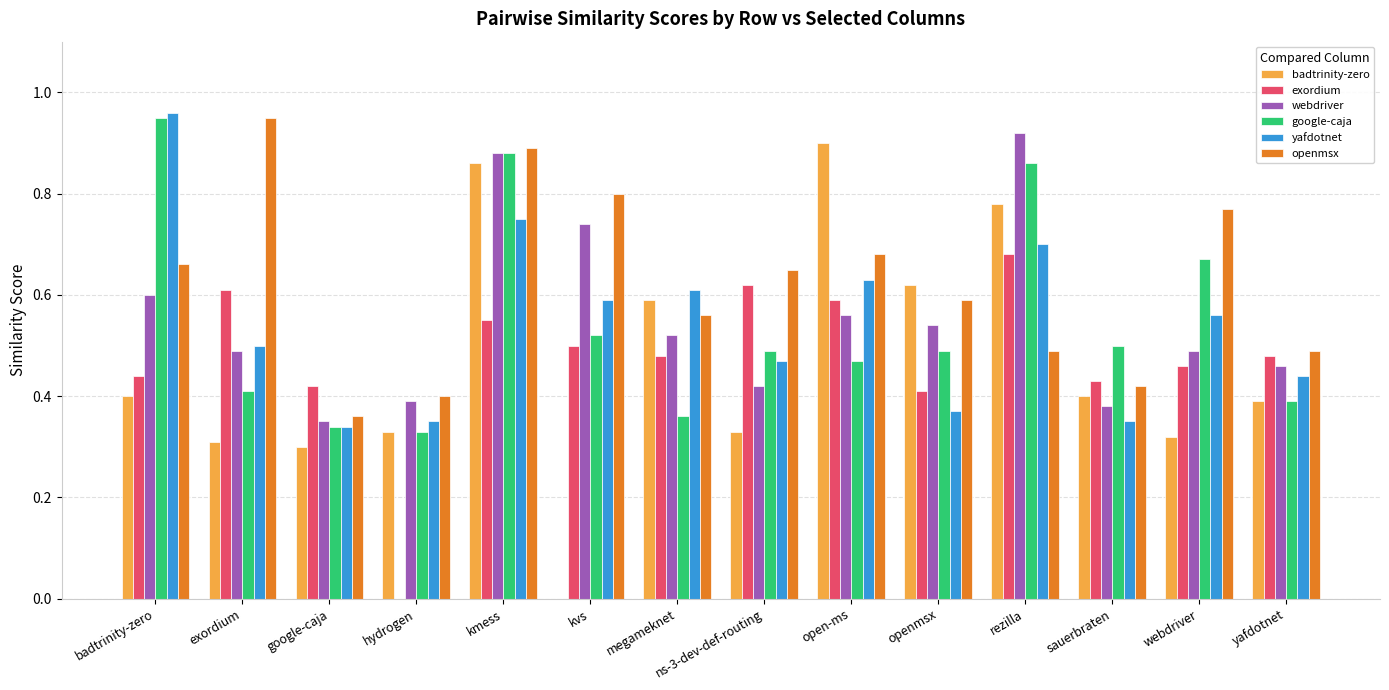

What is the sum of all yafdotnet values?

7.6